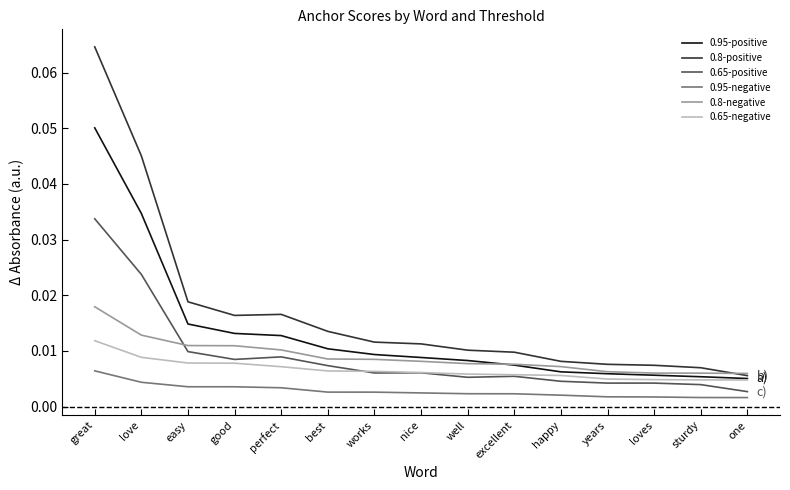

At which label does 0.8-negative reach its peak?

great